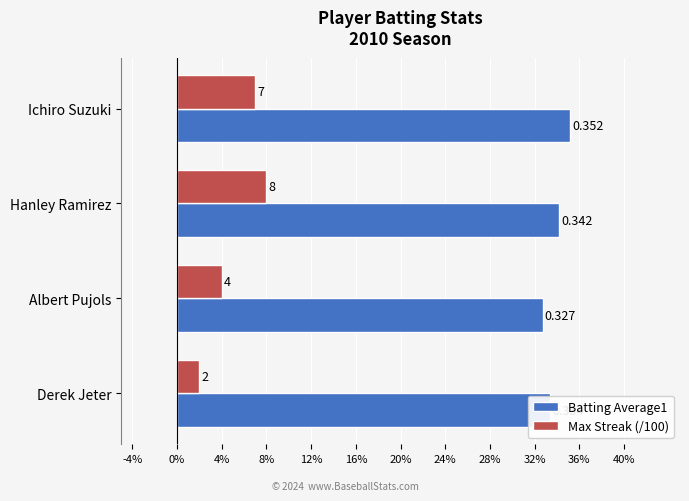

What is the highest value of the Batting Average1 series?

0.4